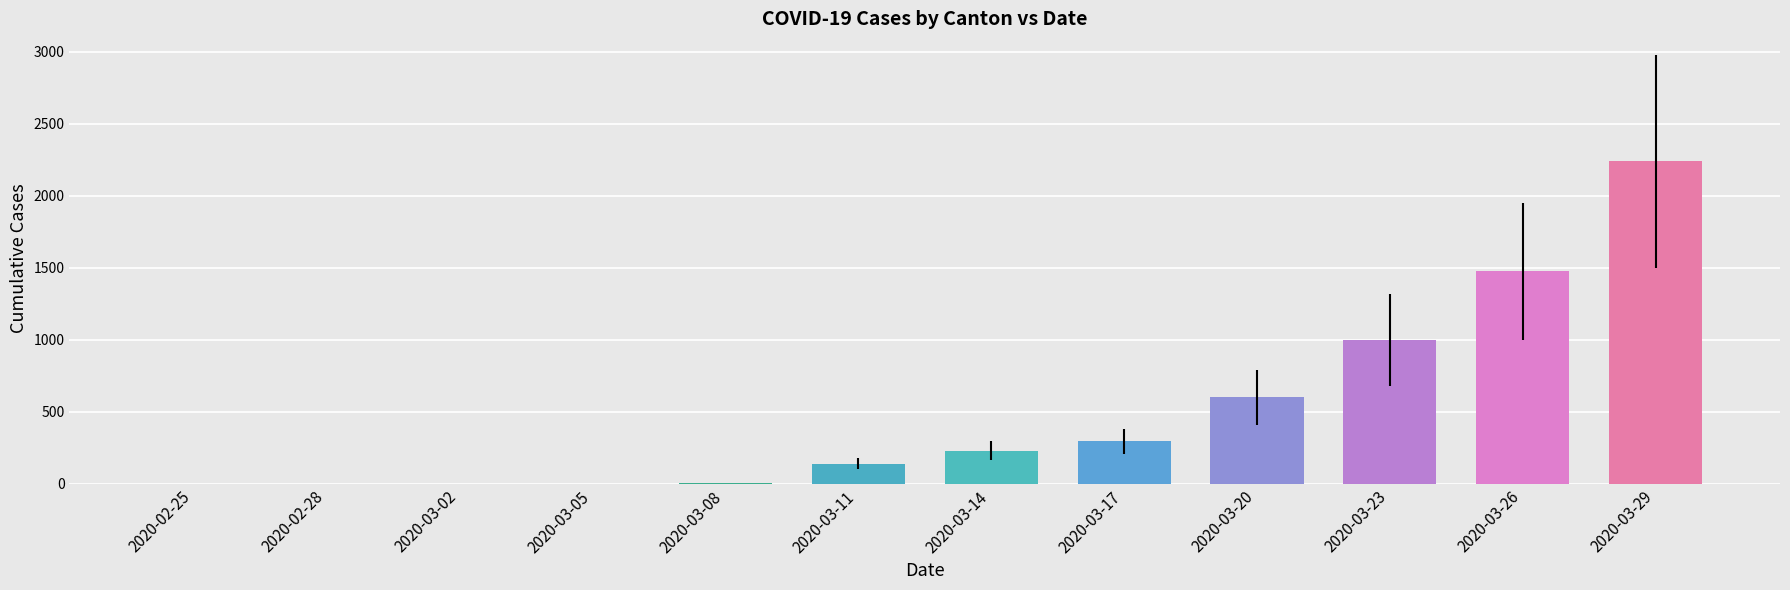

Where is the data nearest to the value 1119?

2020-03-23